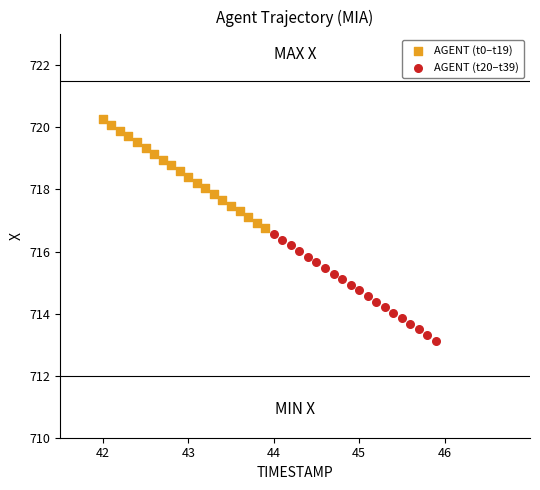

Which series contains the highest Y value?

AGENT (t0–t19)